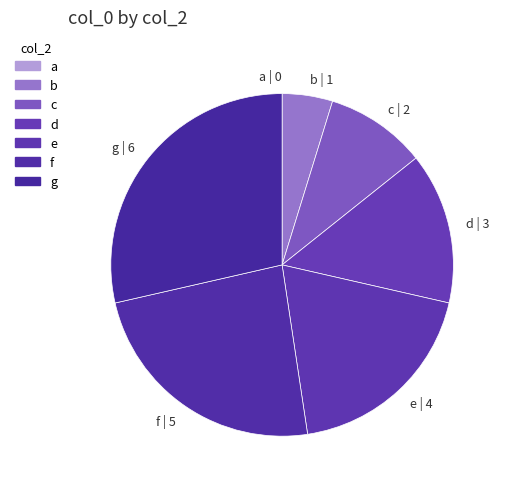

What is the change in value from a to g?

+6